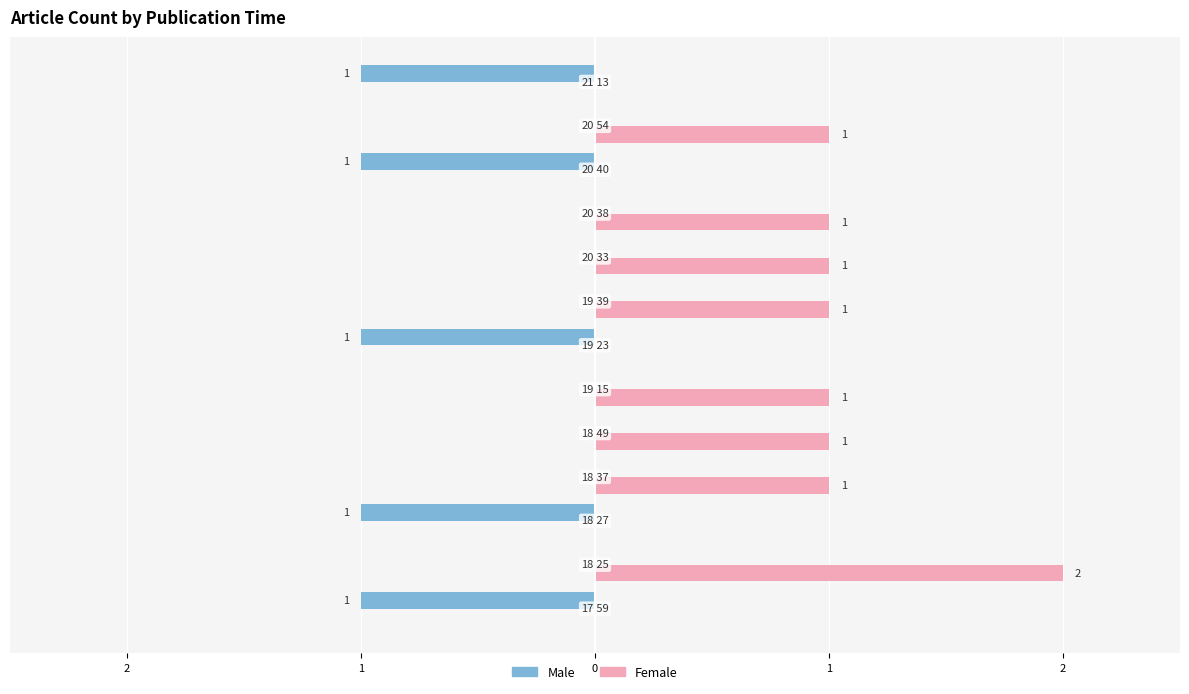

What are all the series names shown in the legend?

Male, Female